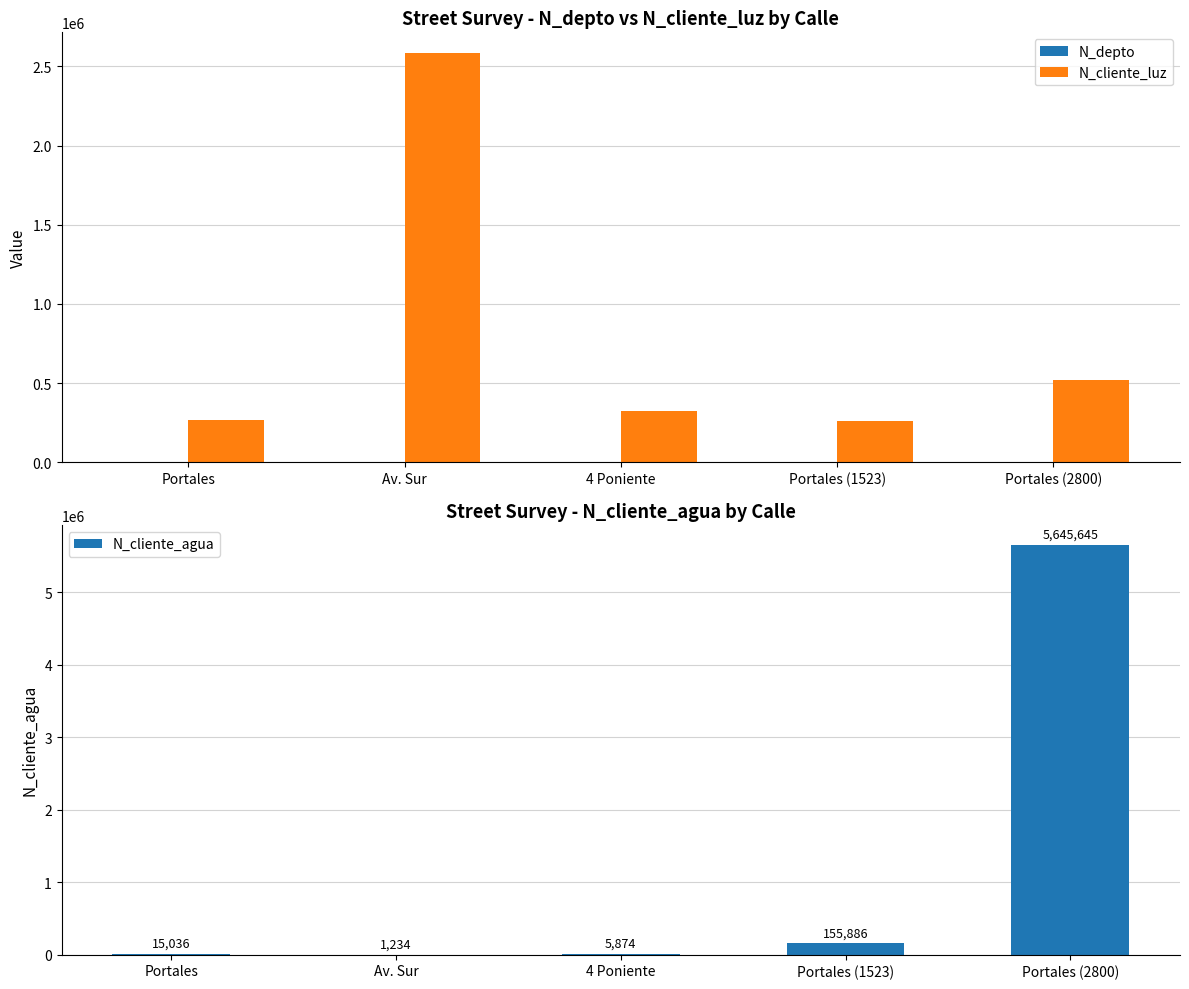

How many distinct data groups are displayed?

3